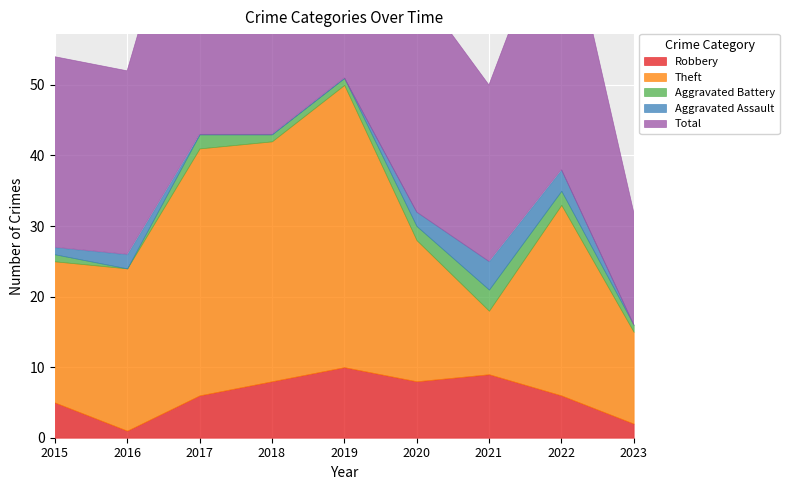

At which label is Total closest to 34?

2020